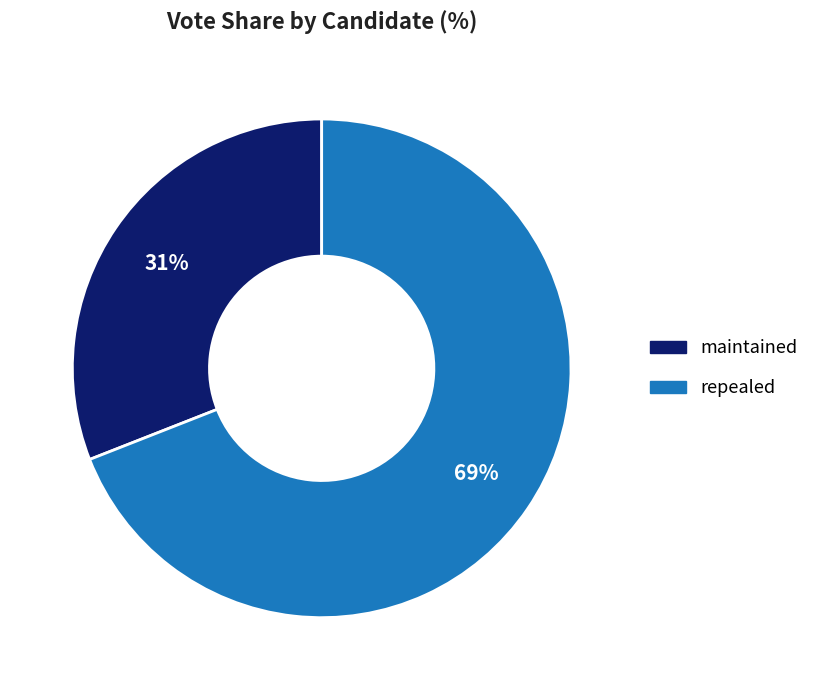

To the nearest percent, what percentage of the pie is maintained?

31%